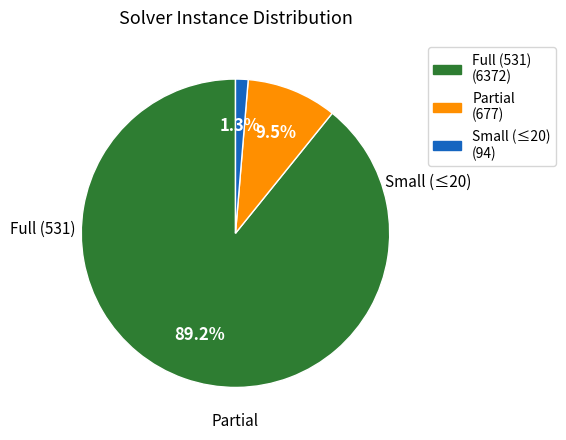

Rank the categories by value from lowest to highest.

Small (≤20) (94), Partial (677), Full (531) (6372)